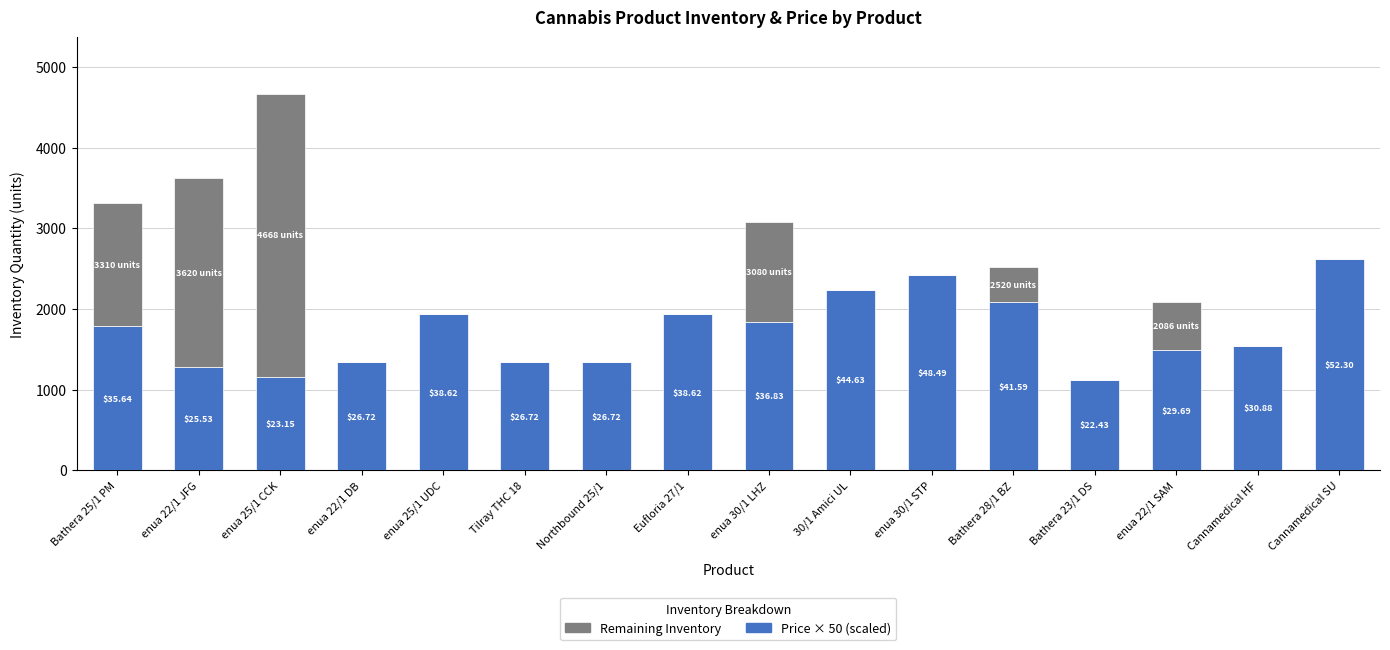

Does the chart contain stacked bars?

Yes